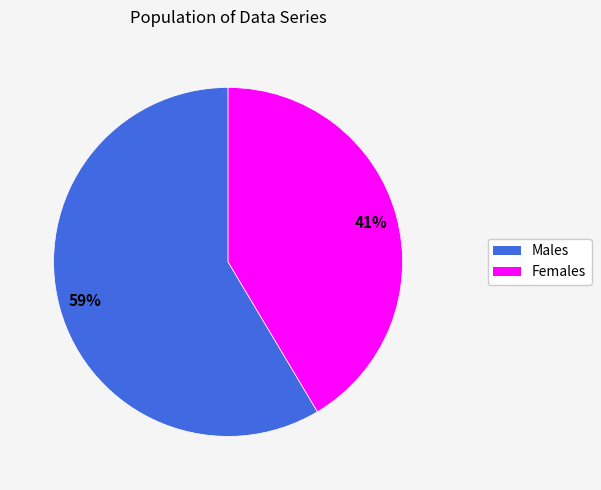

To the nearest percent, what is the average slice percentage?

50%